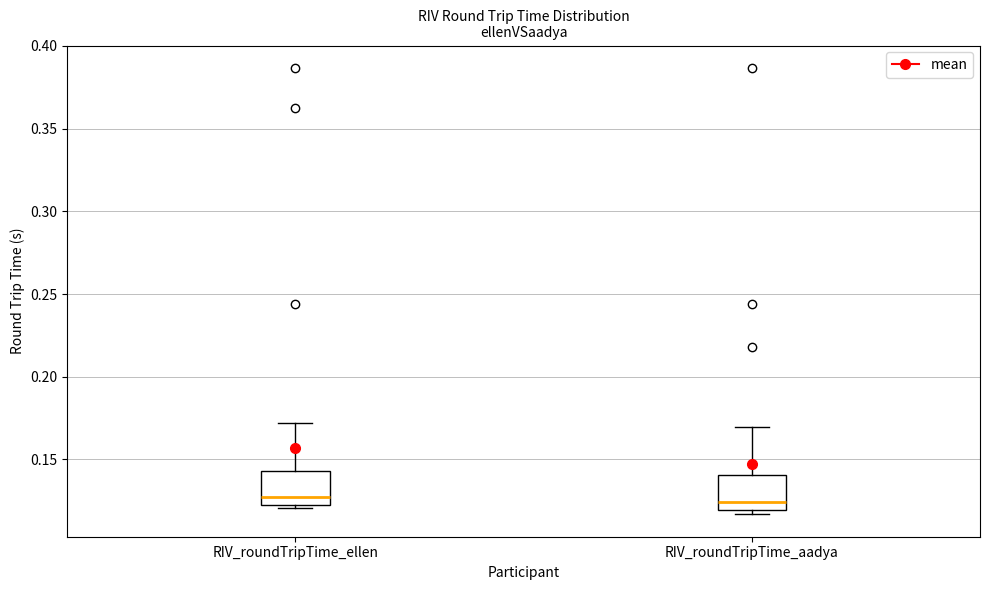

Reading left to right, transcribe this box plot: for each box, give where its median line is, the range the box spans, and where its two whiskers end, as read against the y-axis. The values are not printed on the chart, so give them approximately, as read against the axis.

RIV_roundTripTime_ellen: median 0.125, box 0.120 to 0.145, whiskers 0.120 (just below the box's lower edge) to 0.170
RIV_roundTripTime_aadya: median 0.125, box 0.120 to 0.140, whiskers 0.115 to 0.170